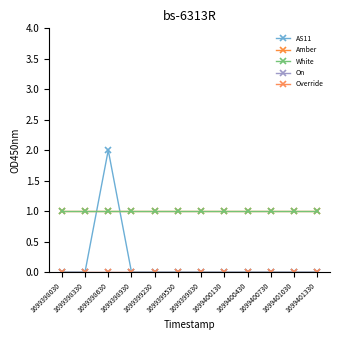

How many series are shown in this chart?

5